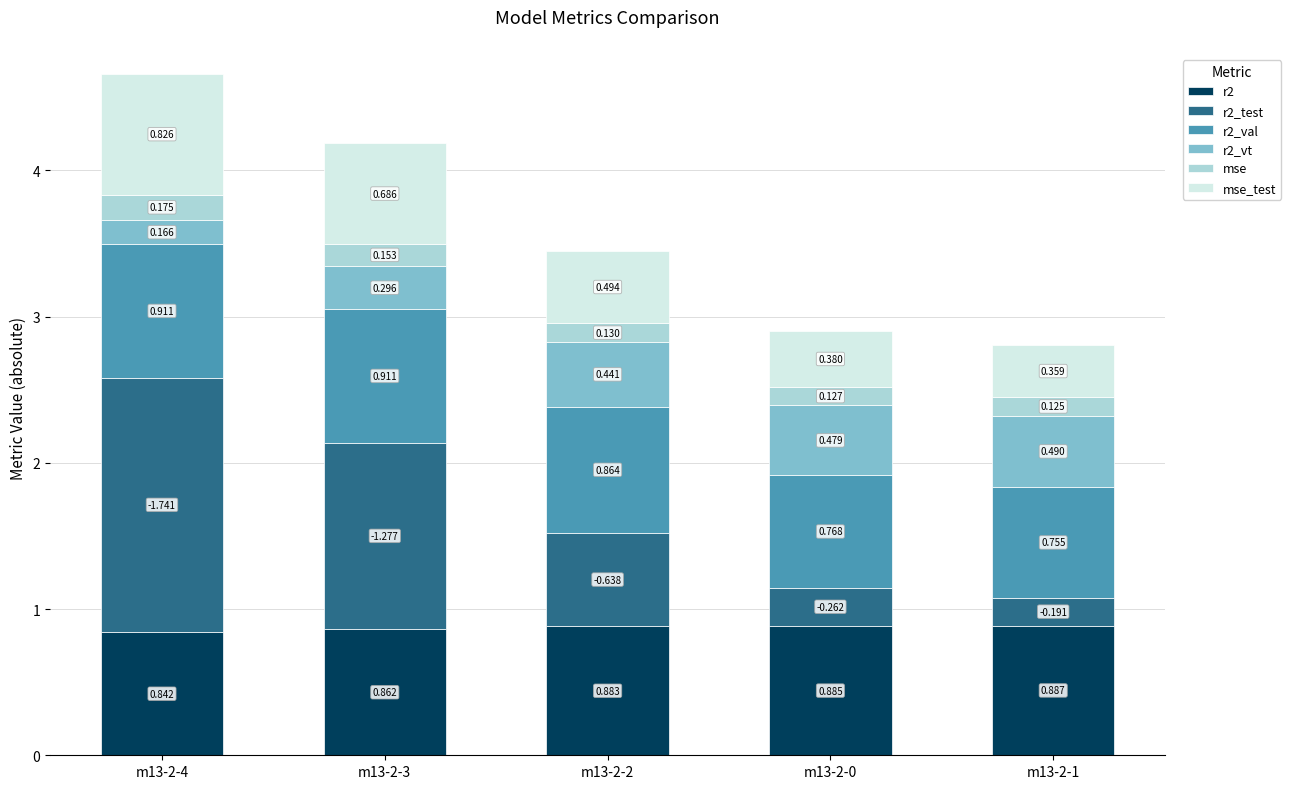

What are all the series names shown in the legend?

r2, r2_test, r2_val, r2_vt, mse, mse_test